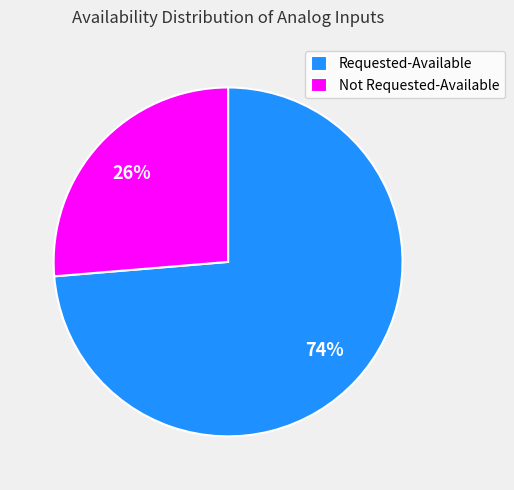

What percentage is the Not Requested-Available slice, to the nearest percent?

26%